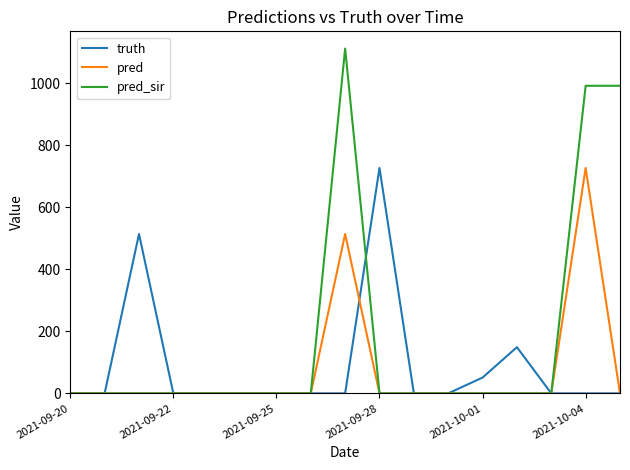

How many lines are shown in the chart?

3